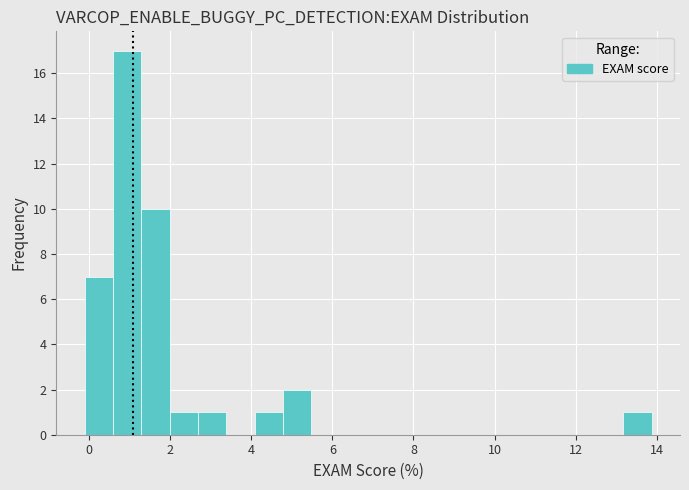

Around what value on the x-axis is the tallest bar? Give the approximate position of its centre, as read against the axis.

1.0